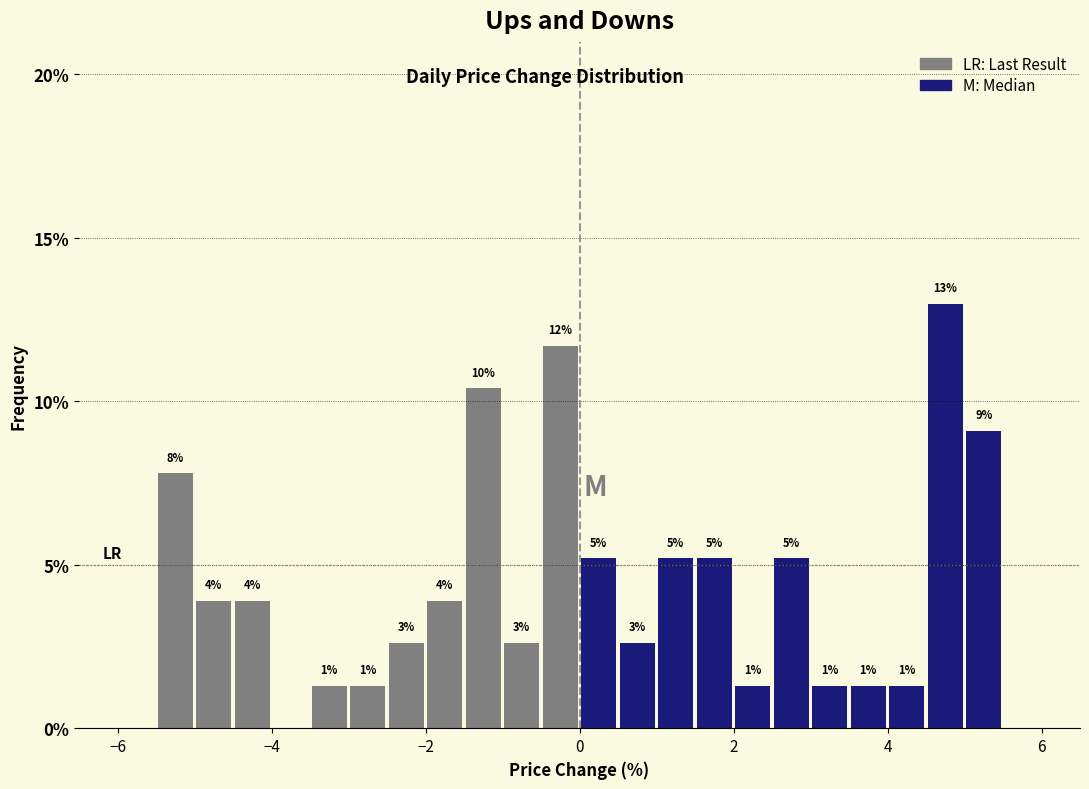

Read against the x-axis, roughly where is the centre of the tallest bar?

4.8